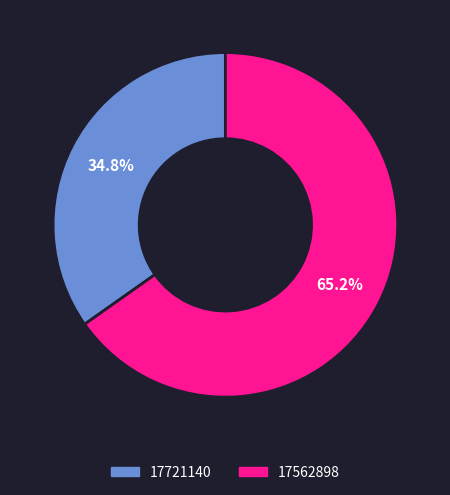

Combined, do 17721140 and 17562898 account for over 50%?

Yes